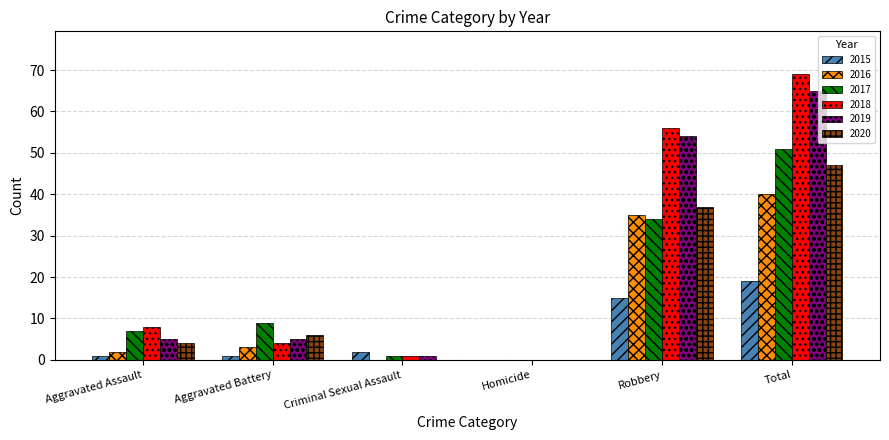

Between Criminal Sexual Assault and Robbery, which series saw the biggest shift?

2018